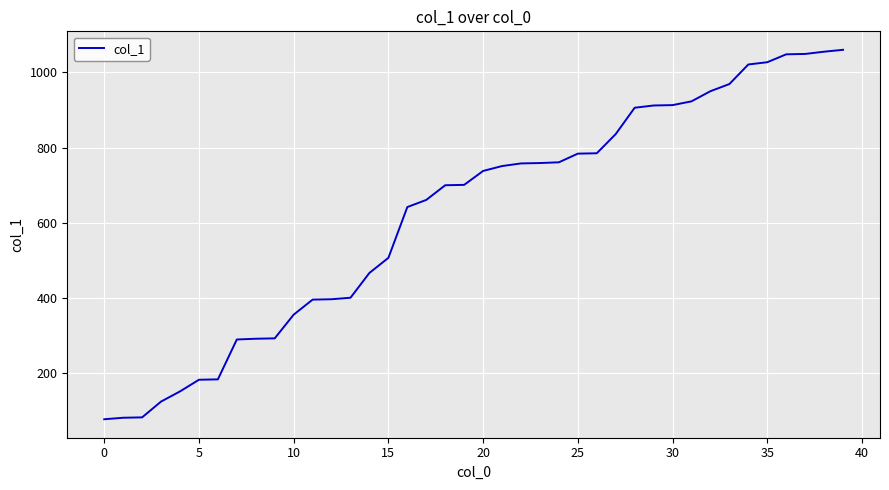

What is the smallest value displayed?

78